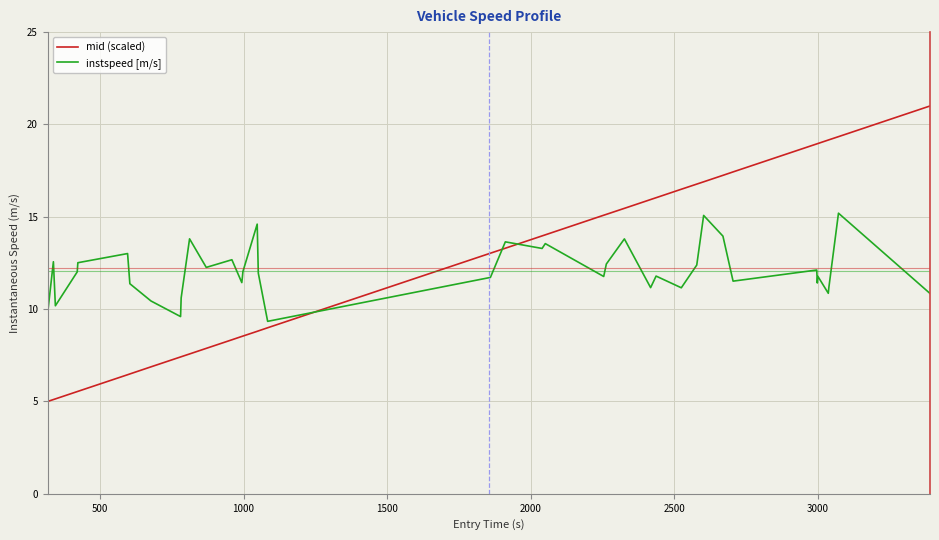

Rank the series by their maximum value, from lowest to highest.

instspeed [m/s], mid (scaled)